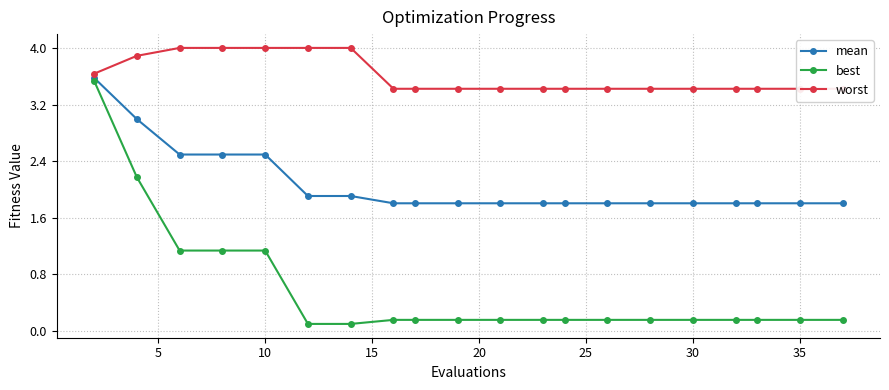

Is the value of best at 16 greater than the value of mean at 40?

No